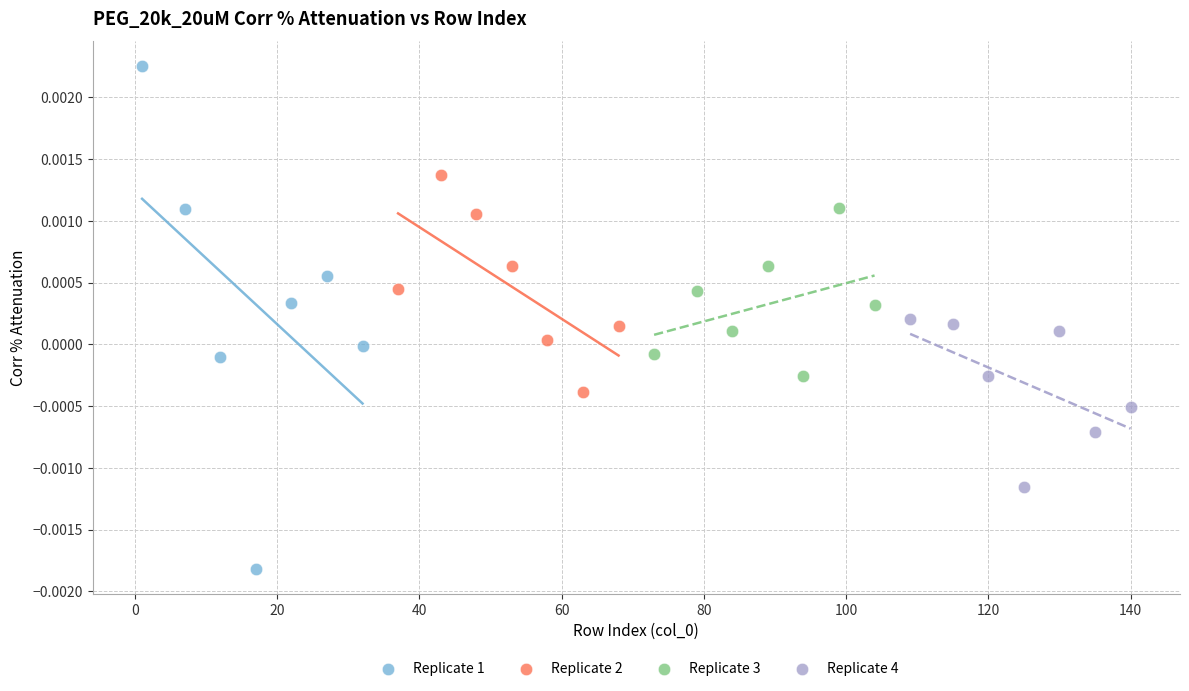

Which series contains the lowest Y value?

Replicate 1